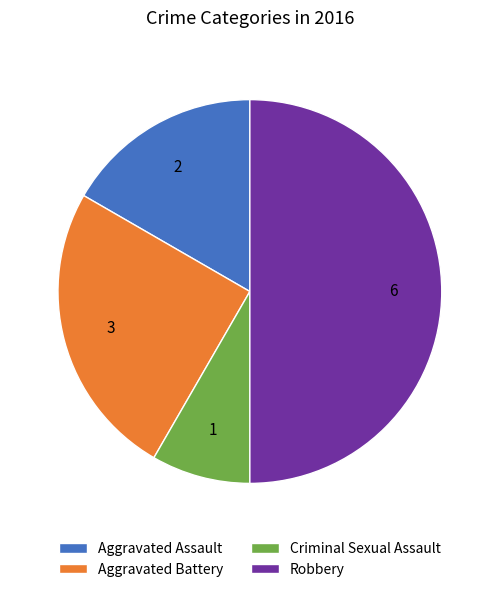

Approximately how many times larger is the value at Robbery compared to Aggravated Battery?

2.0